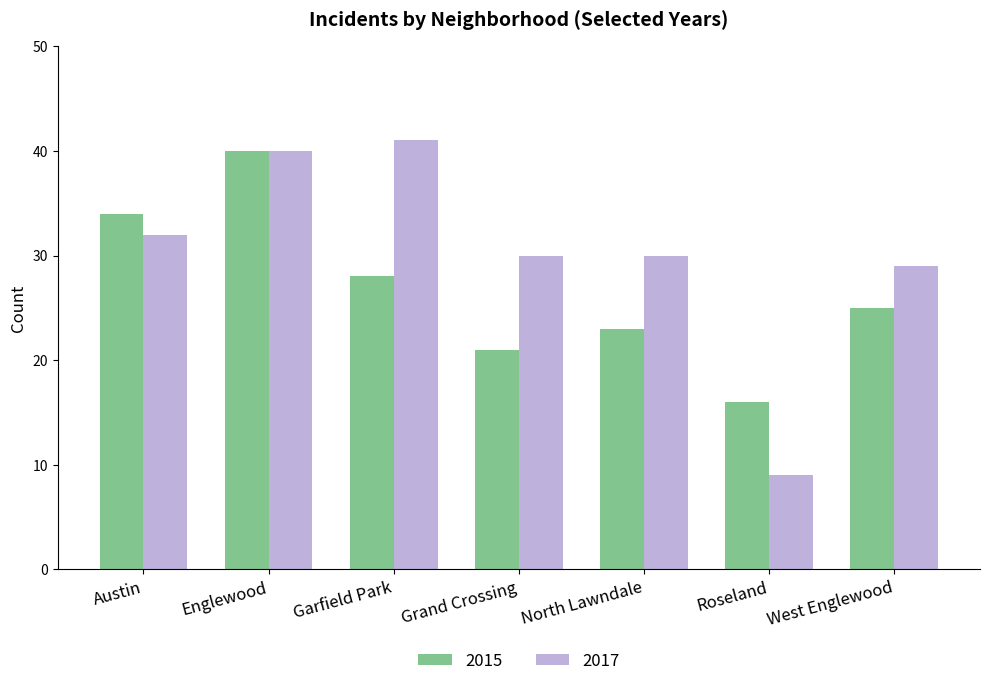

True or false: 2015 has a value of 24 at Roseland.

False